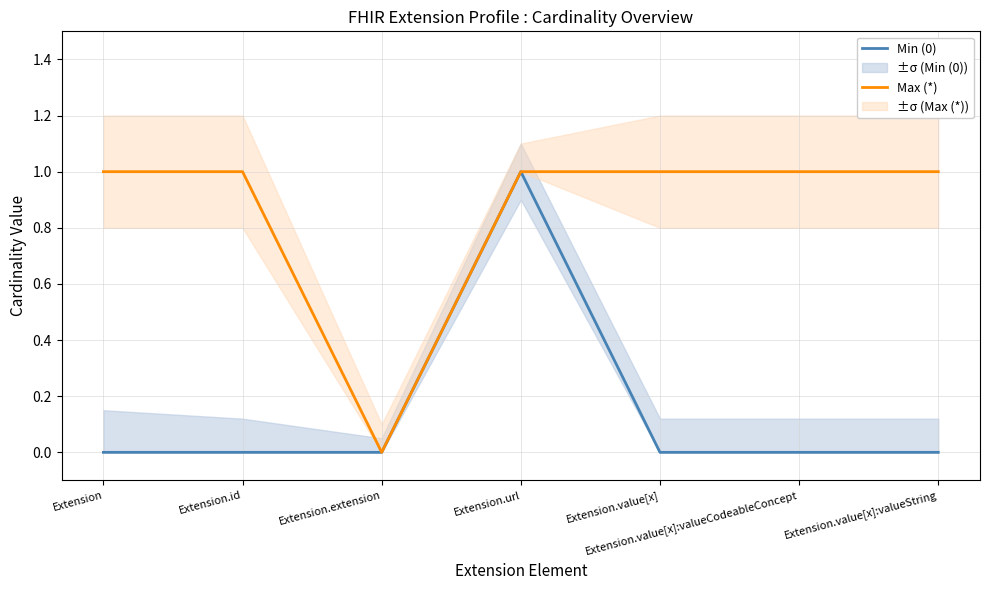

True or false: Max (*) has a value of 1 at Extension.value[x]:valueCodeableConcept.

True